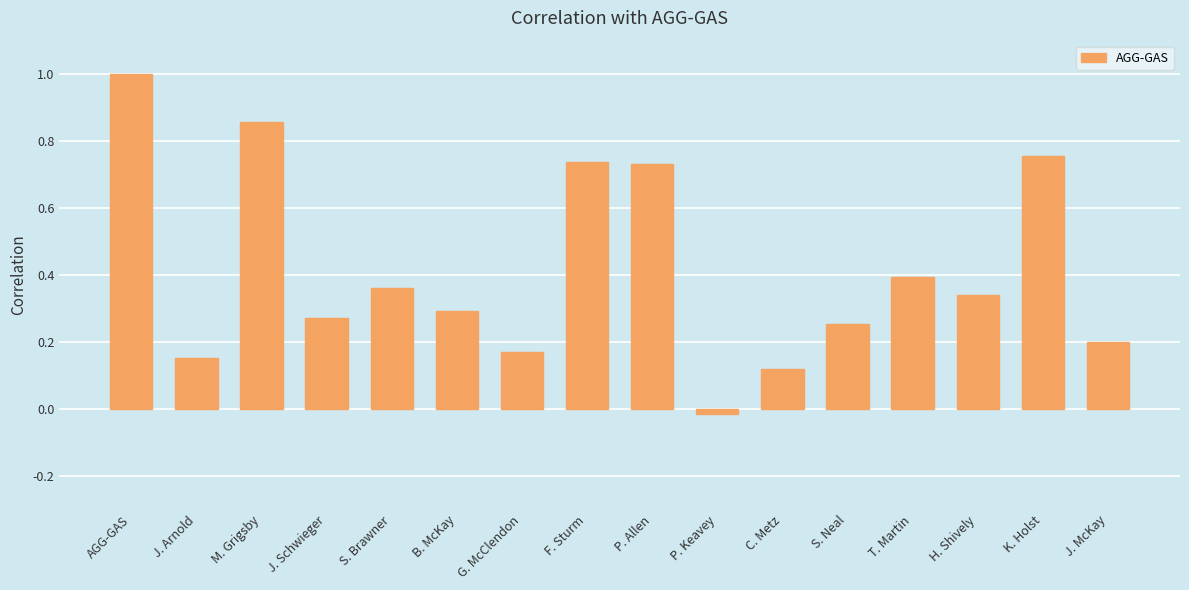

The value at AGG-GAS is 1.8. True or false?

False